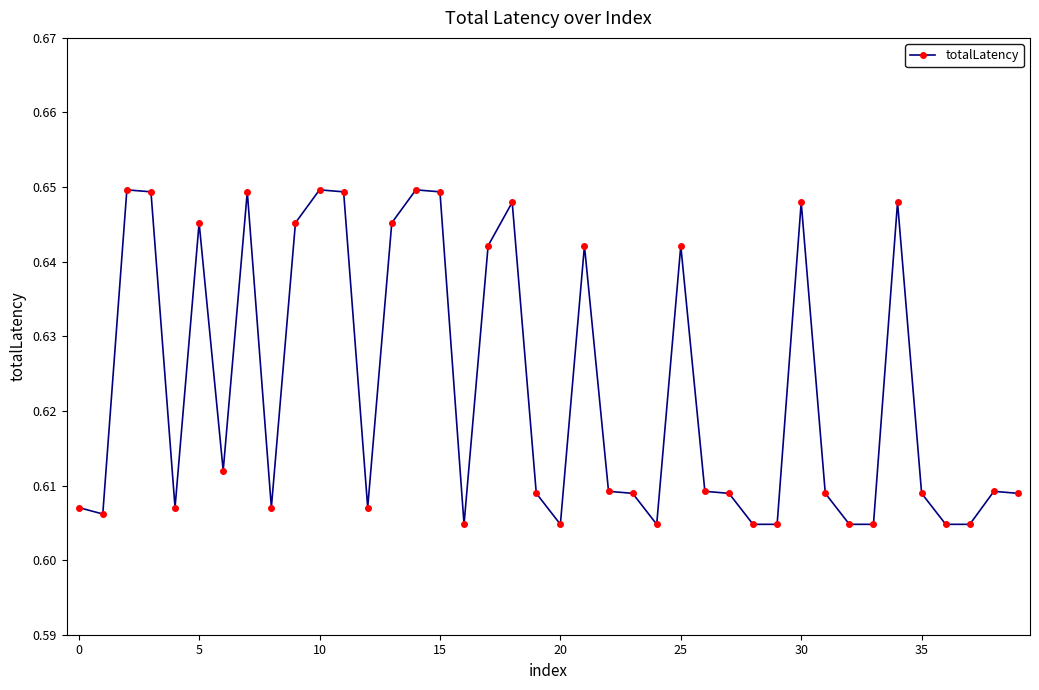

True or false: there are more than 0 points higher than both neighbors.

True